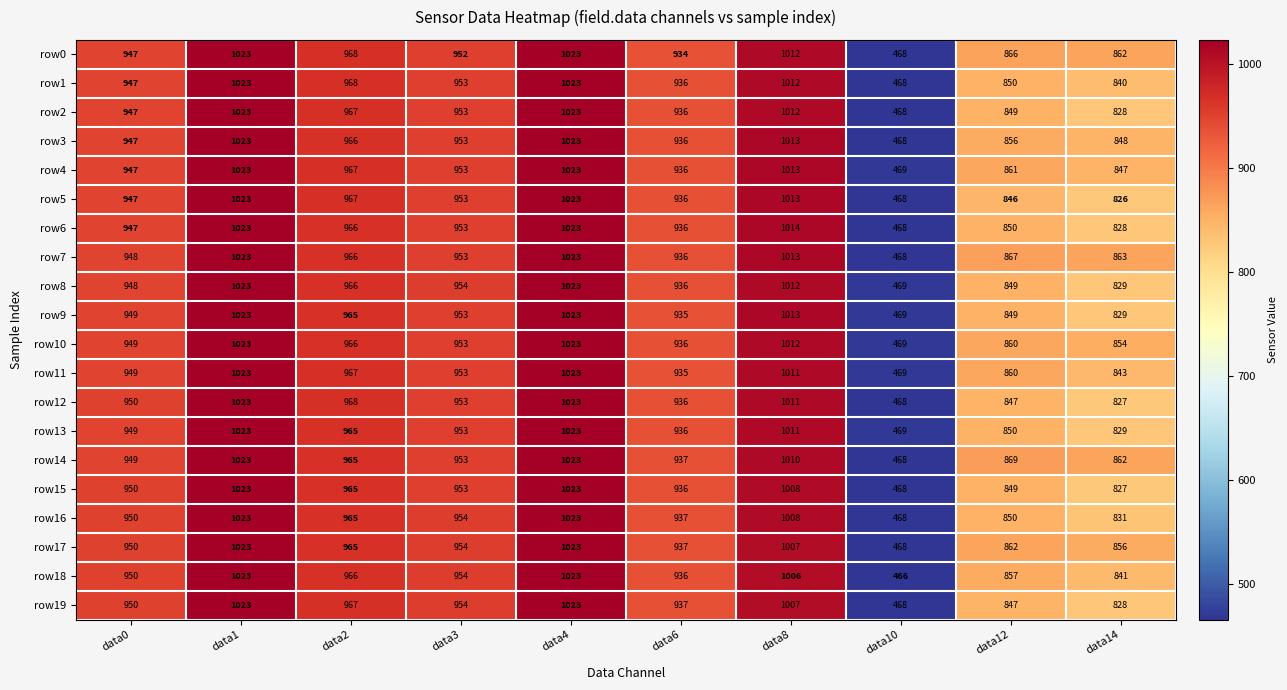

At how many categories does at least one series exceed 890?

7